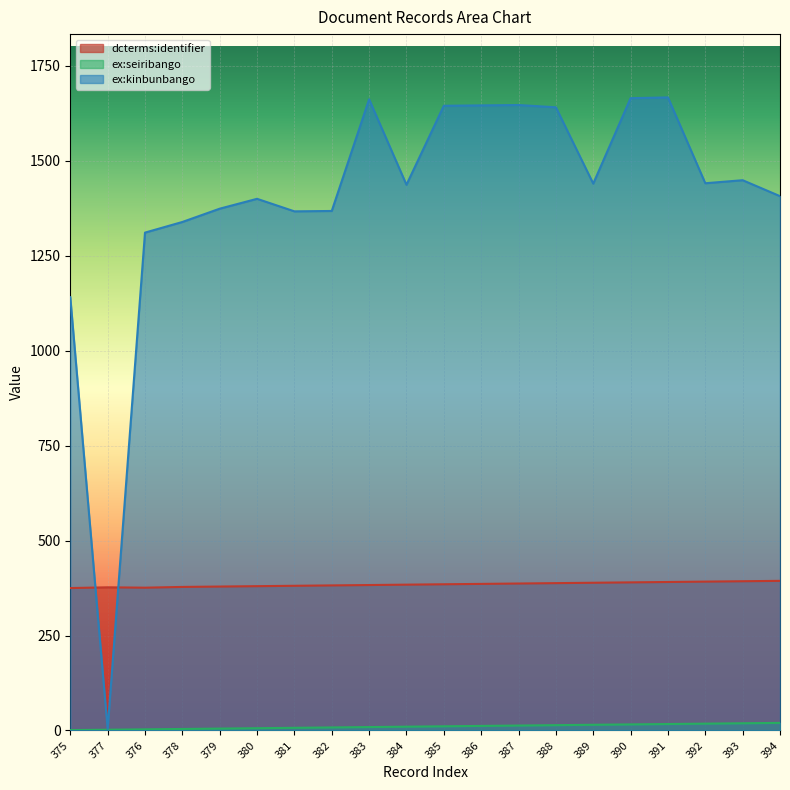

List the series in order of their overall mean, lowest first.

ex:seiribango, dcterms:identifier, ex:kinbunbango